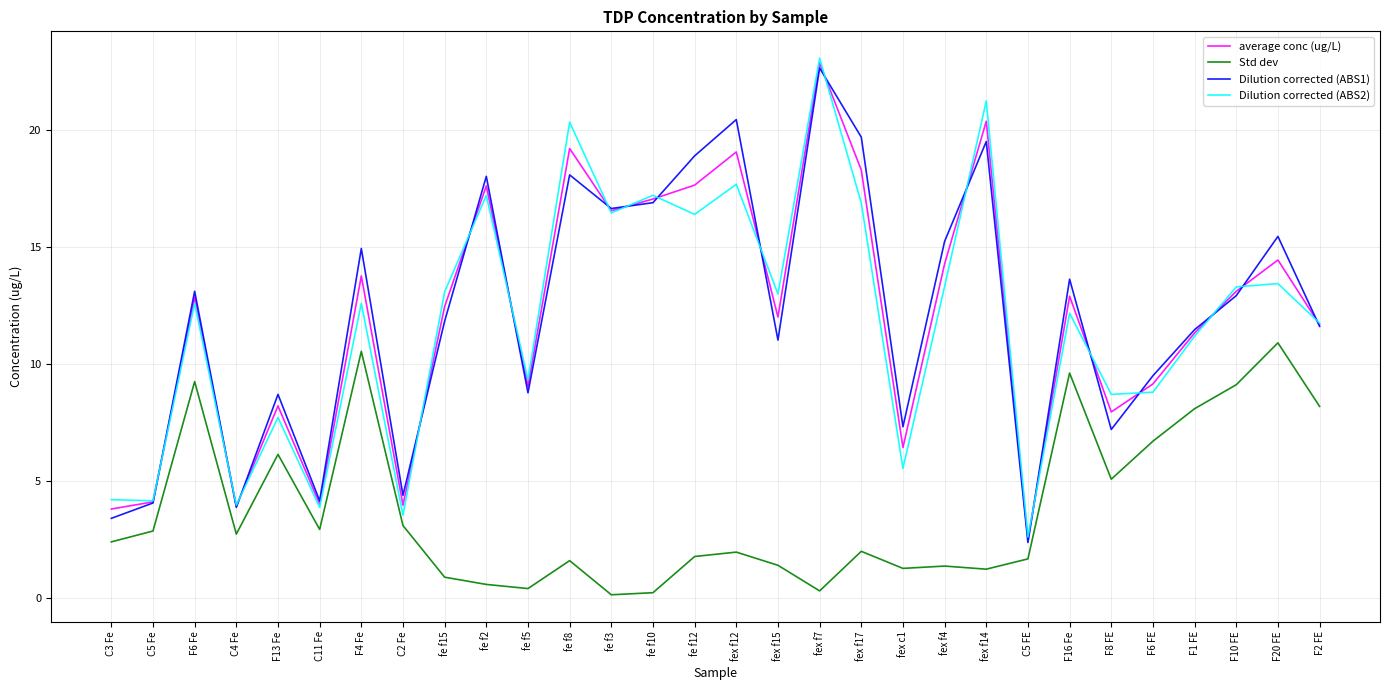

What position from the right is F13 Fe?

26